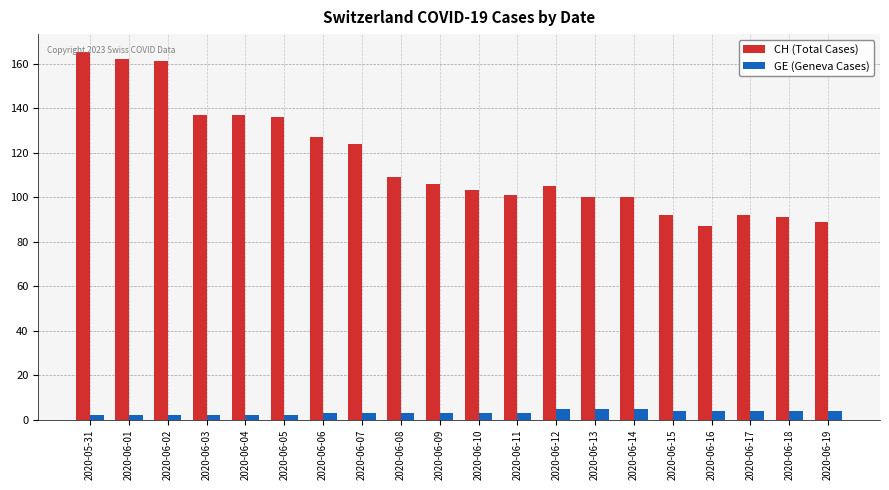

At which label does CH (Total Cases) first exceed 106?

2020-05-31